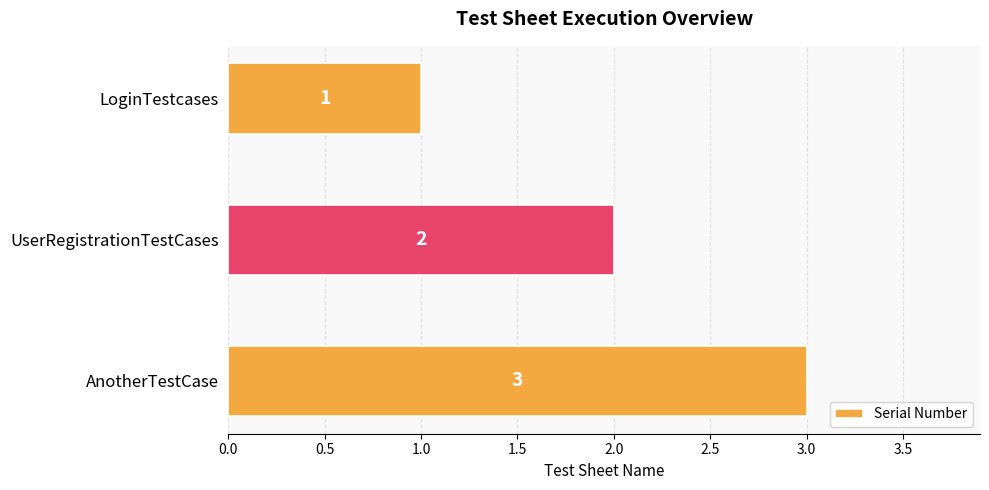

How many data points are less than 2?

1